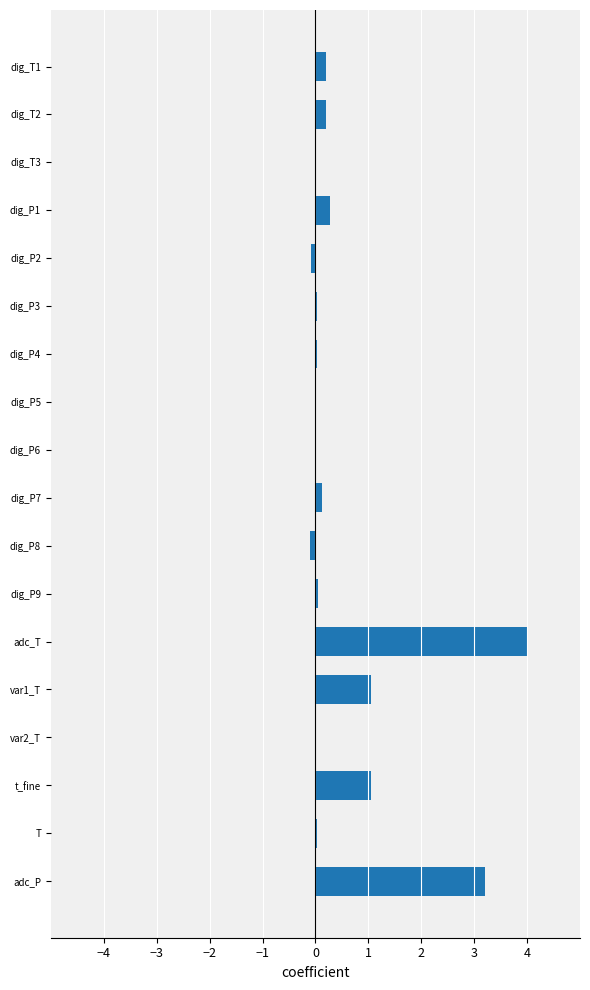

How many categories are shown in the chart?

18